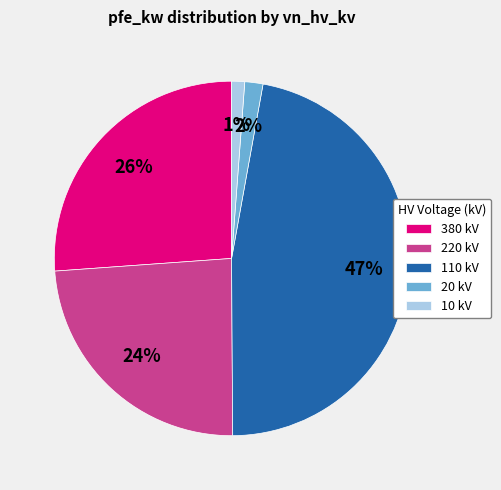

Which slice is the largest?

110 kV